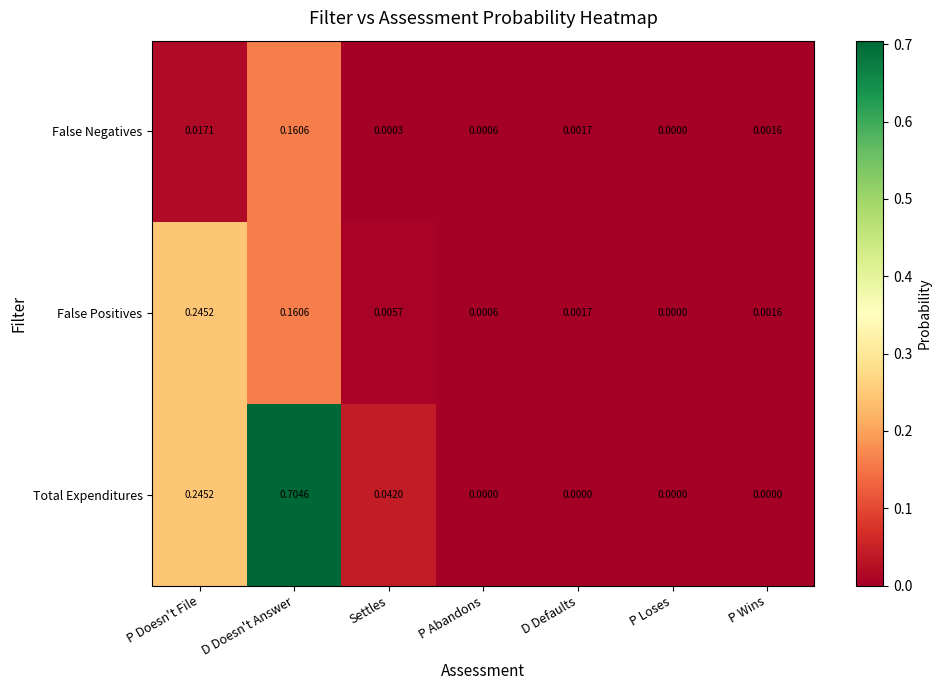

Which category has the highest value in the Total Expenditures series?

D Doesn't Answer